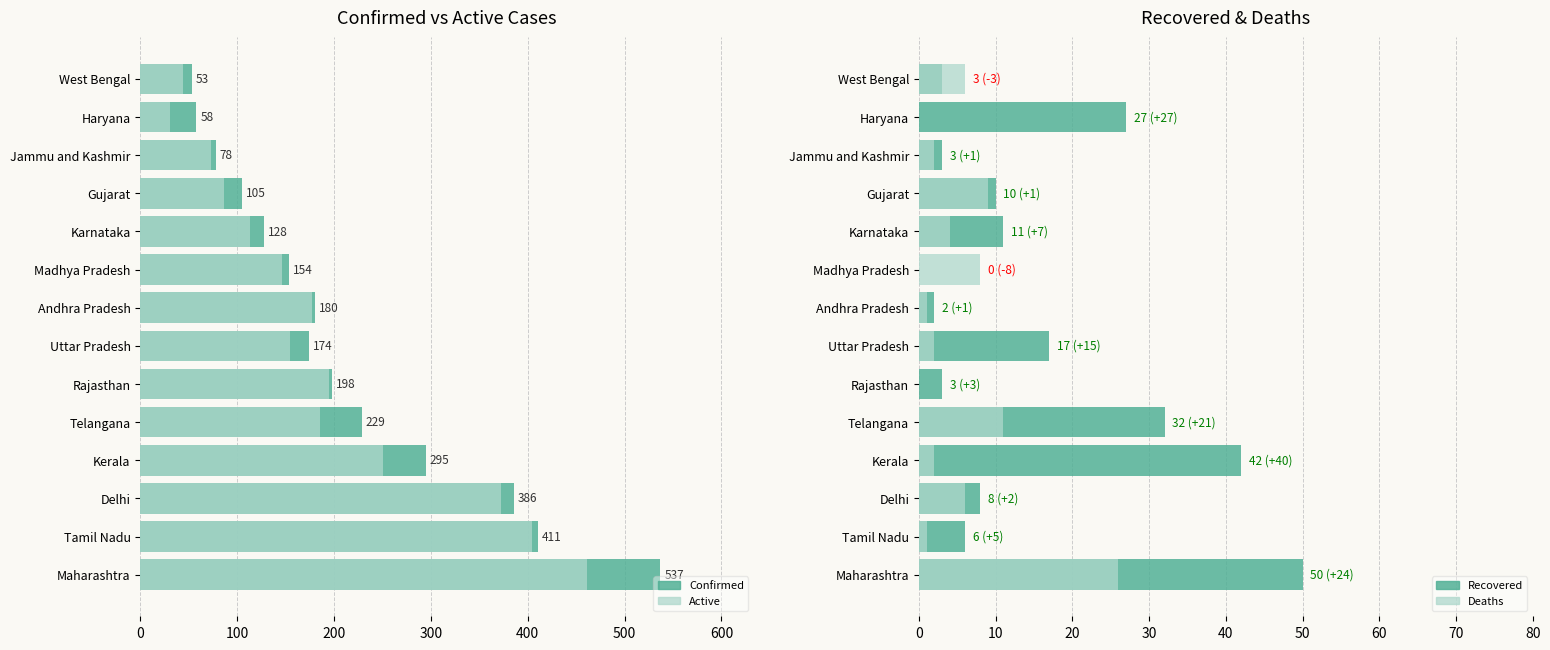

What is the average value of the Active series?

192